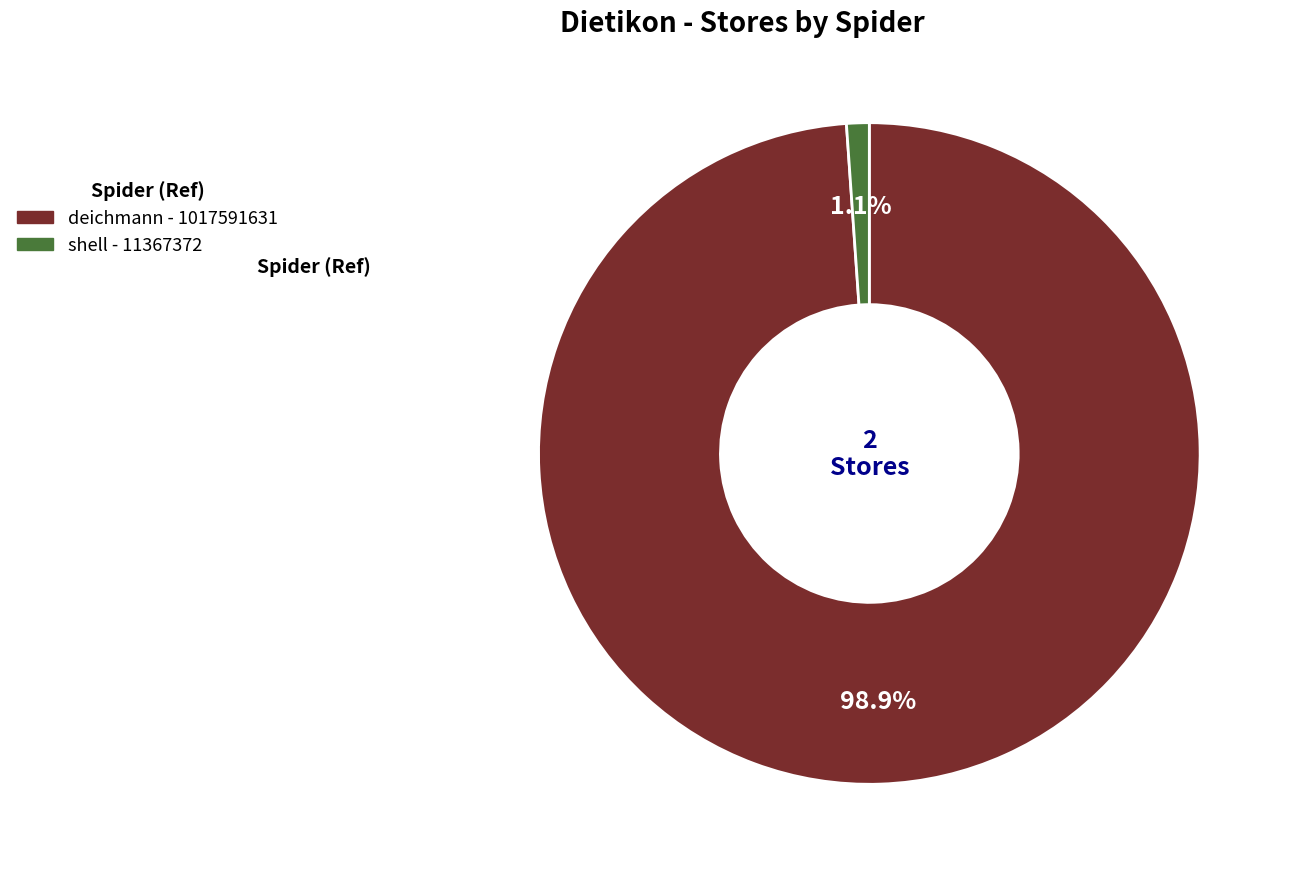

True or false: shell accounts for 11% of the total.

False